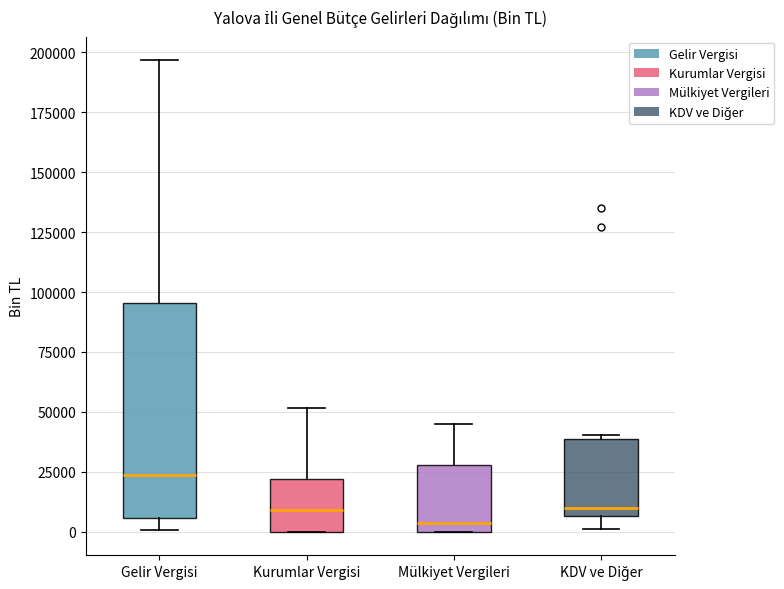

Comparing the boxes themselves (not the whiskers), which one is the tallest?

Gelir Vergisi